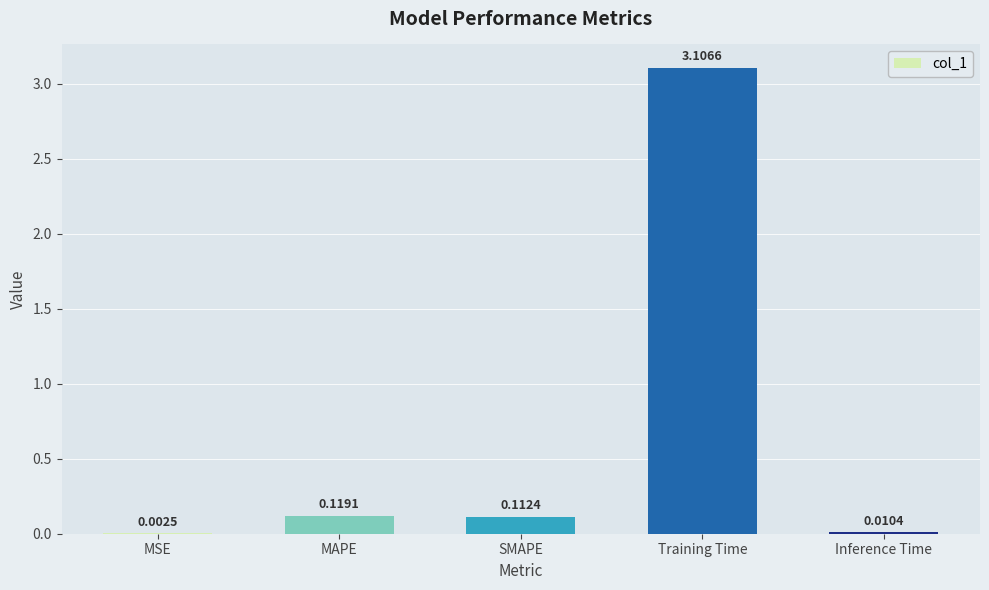

At which label is the value closest to 1?

MAPE